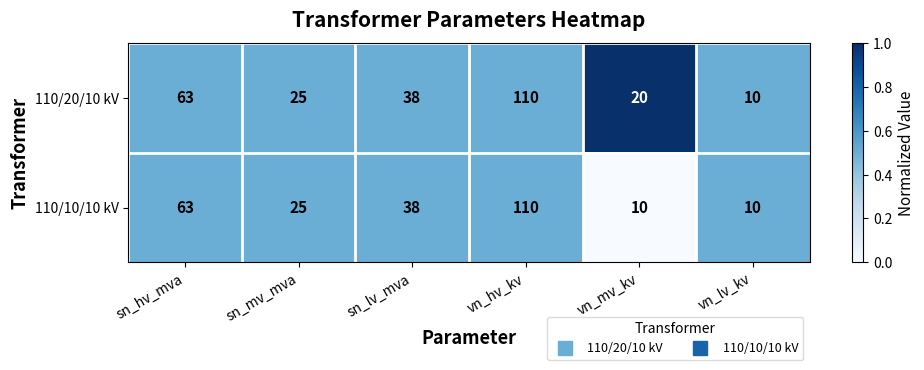

What is the greatest value displayed?

110